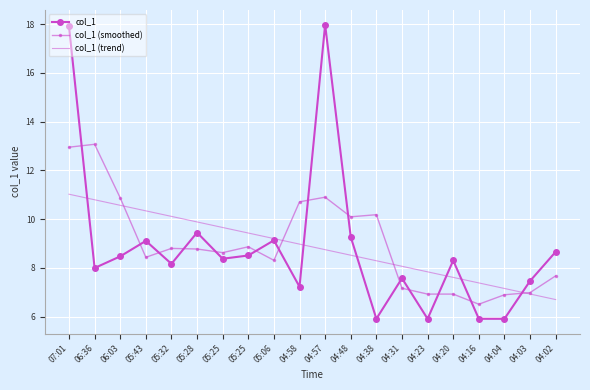

Which series changed the most between 04:58 and 04:31?

col_1 (smoothed)